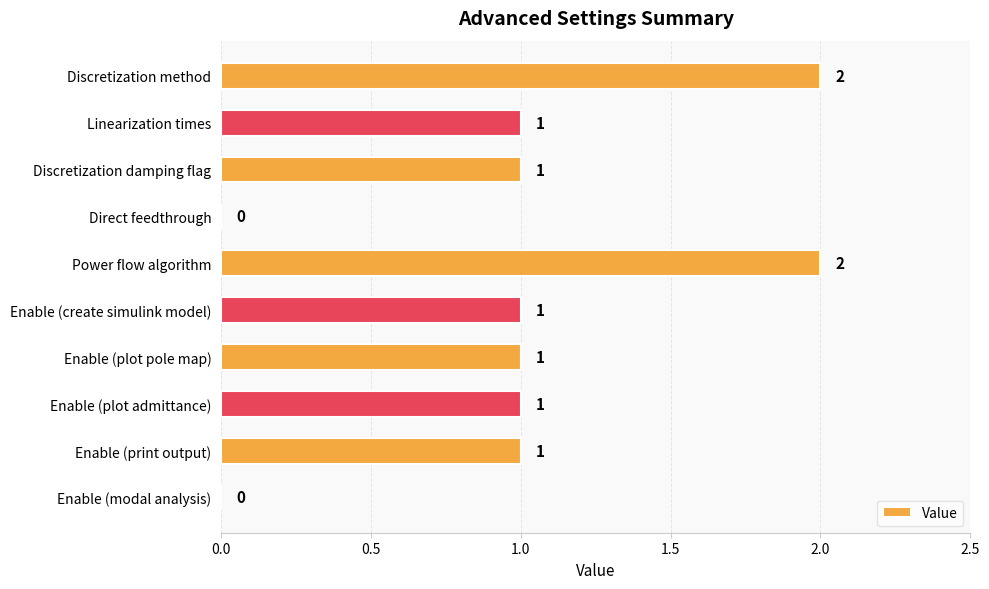

How many positive values are there?

8